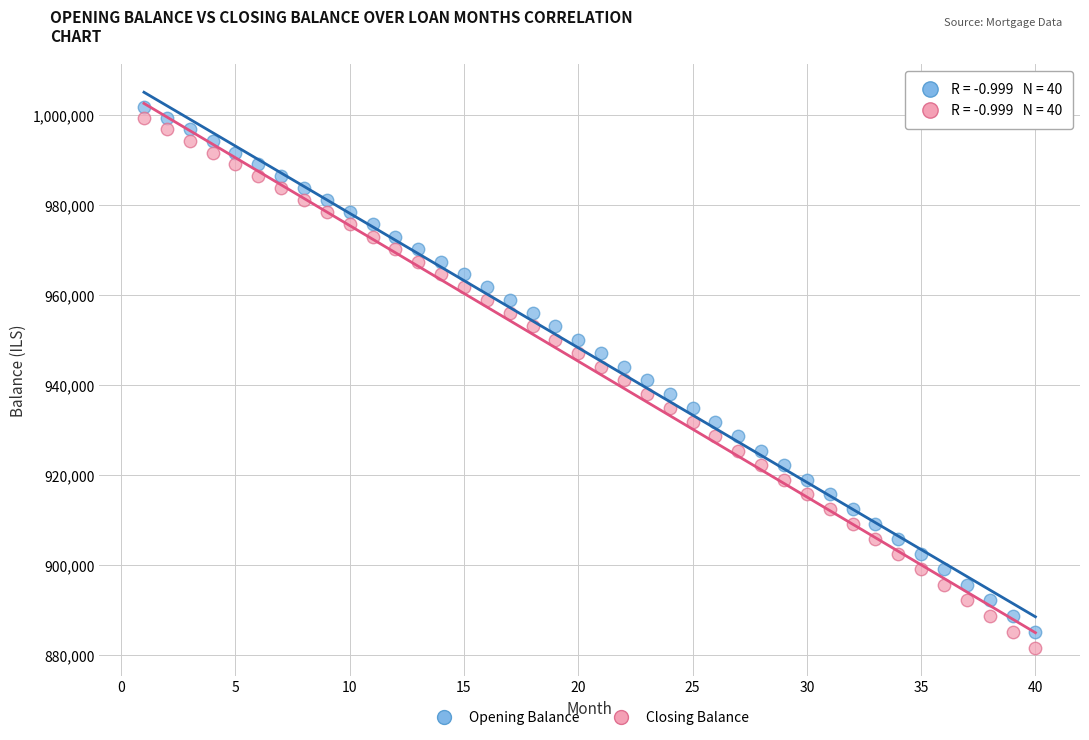

Across all data points, what is the range of Y values (max minus min)?

120229.3